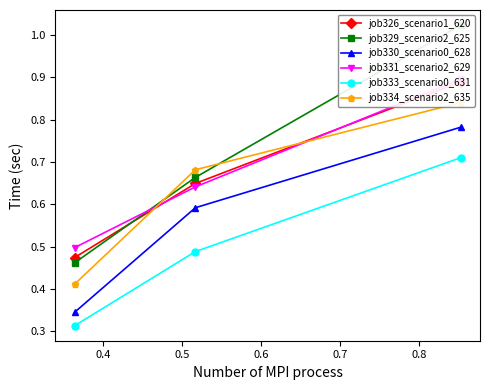

The value of job334_scenario2_635 at 0.5 is 1.3. True or false?

False